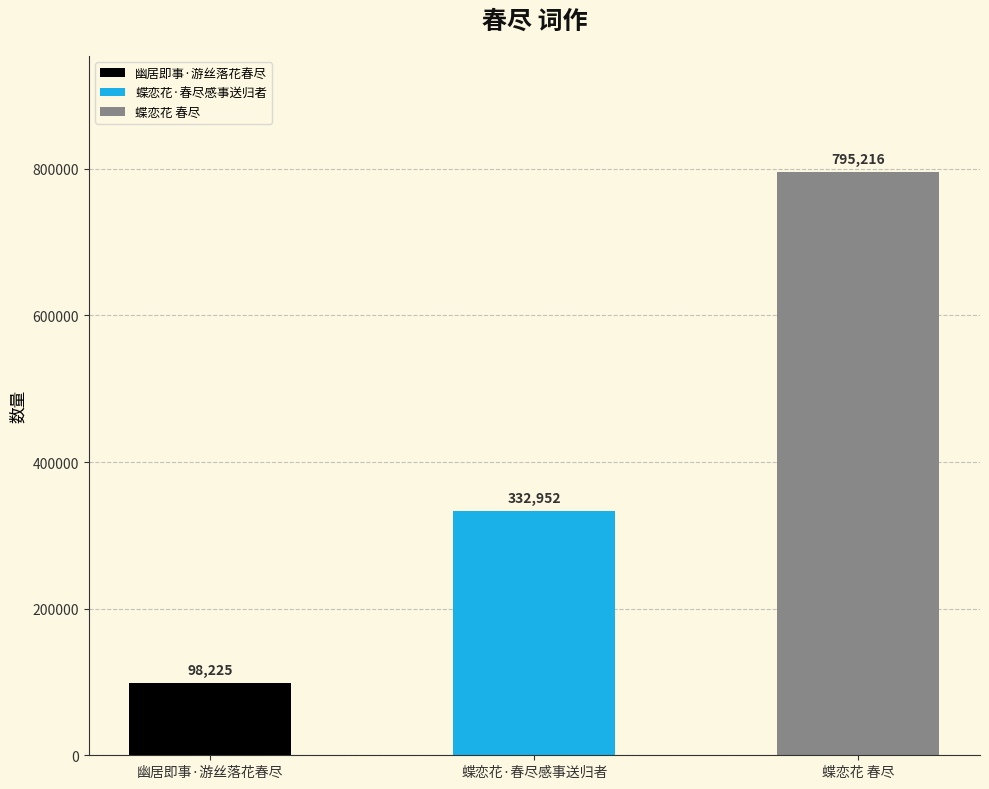

What is the sum of all values?

1226393